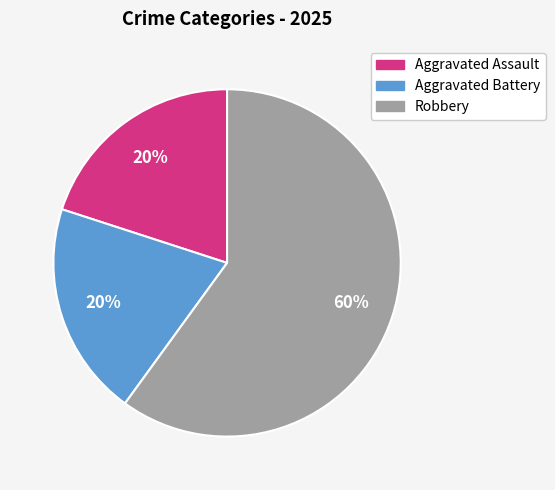

To the nearest percent, what is the combined percentage of Aggravated Assault and Robbery?

80%